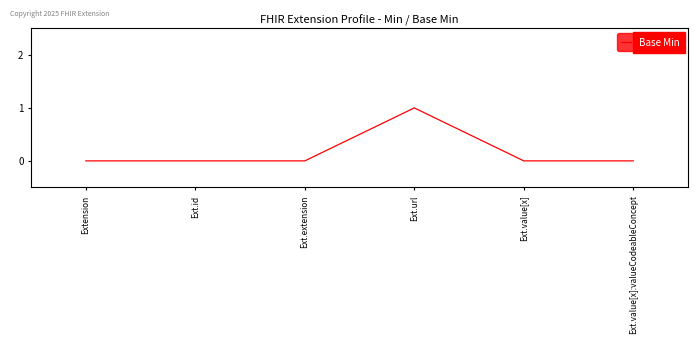

Is it true that the value at Ext.value[x]:valueCodeableConcept is 0?

True